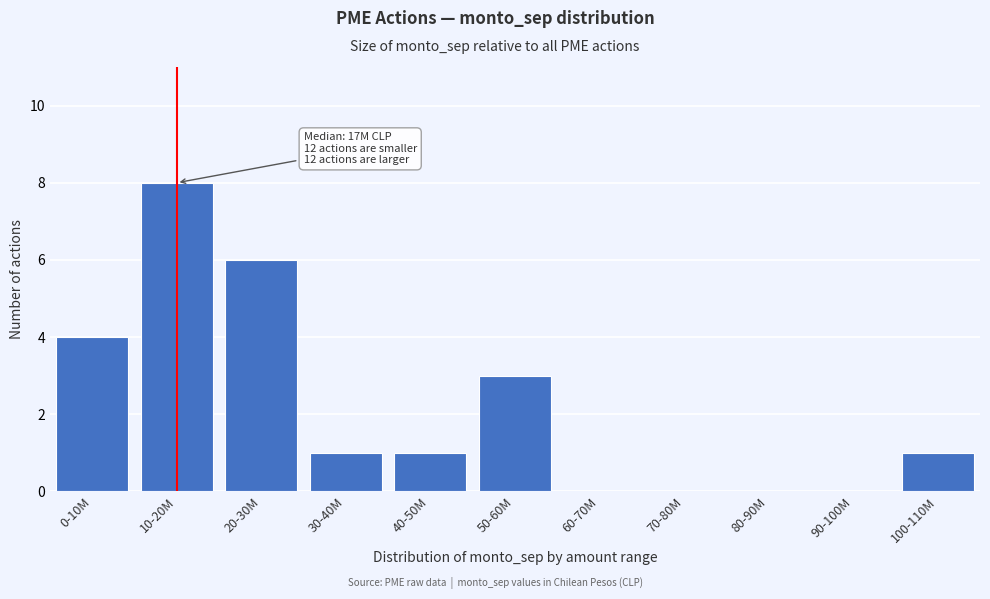

Reading right to left, extract all data points from this chart.

100-110M=1	90-100M=0	80-90M=0	70-80M=0	60-70M=0	50-60M=3	40-50M=1	30-40M=1	20-30M=6	10-20M=8	0-10M=4